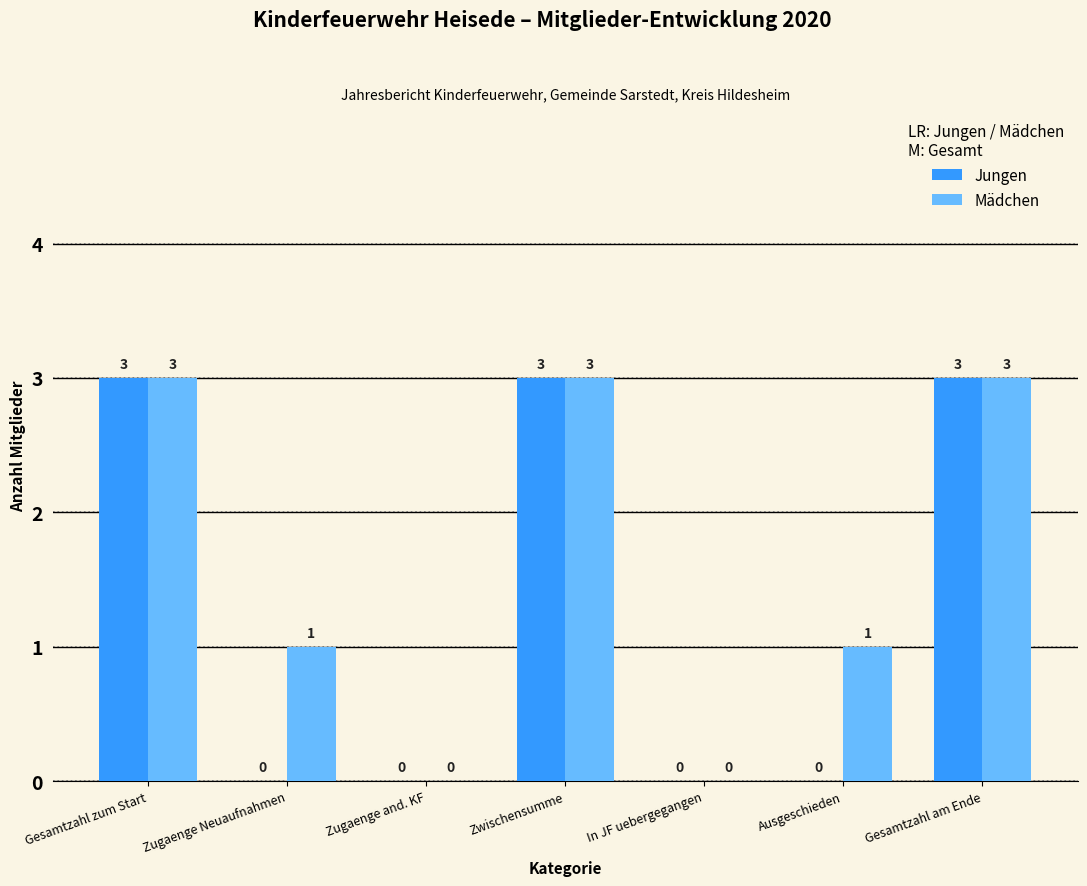

Which series has the largest total across all categories?

Mädchen